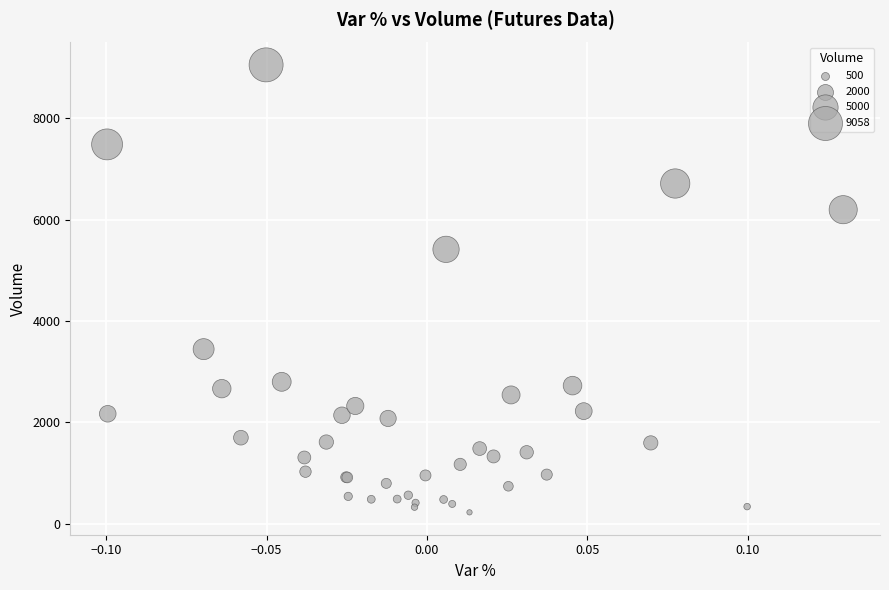

What Y value in the scatter plot is closest to 4641?

5416